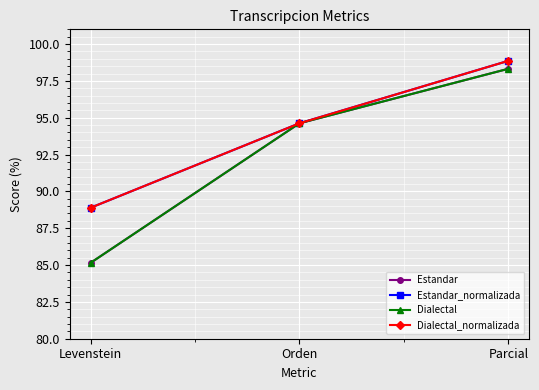

Is this an area chart (filled region under the line)?

No